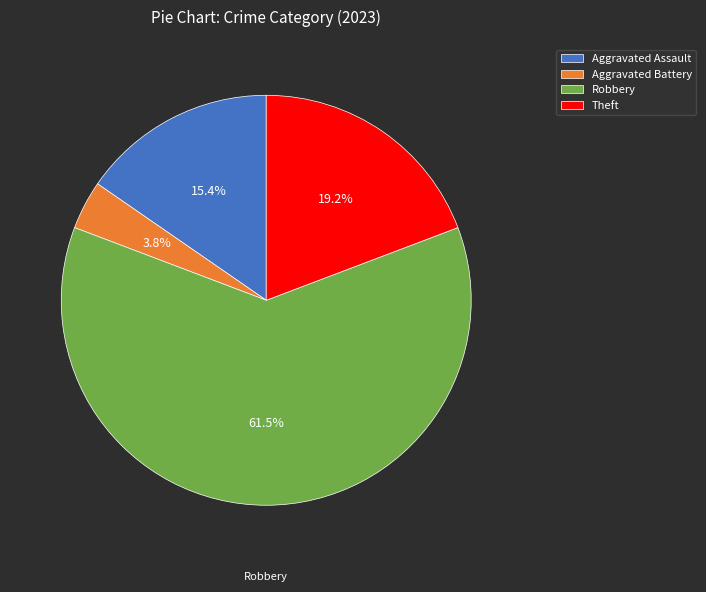

Rank the categories by value from highest to lowest.

Robbery, Theft, Aggravated Assault, Aggravated Battery